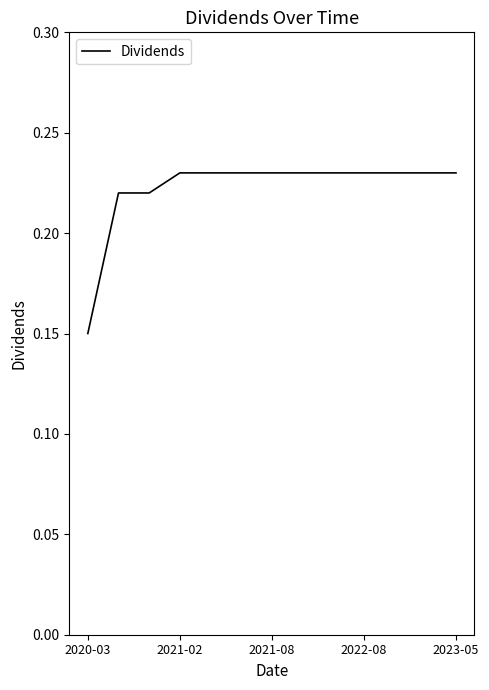

Does the chart have visible grid lines?

No